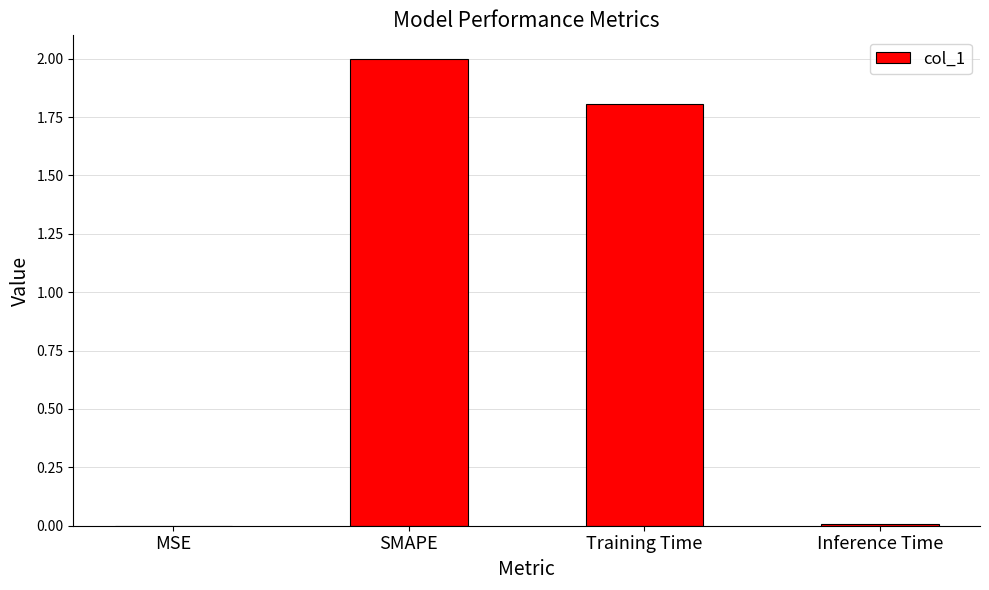

Is it true that the value at Training Time is 1.8?

True